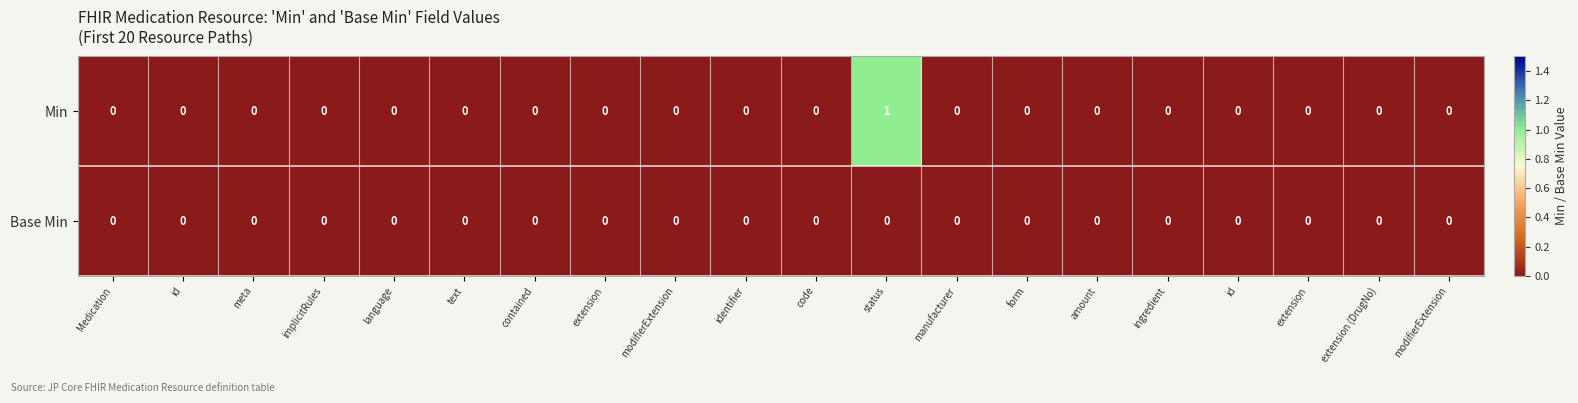

At how many categories does at least one series exceed 0?

1